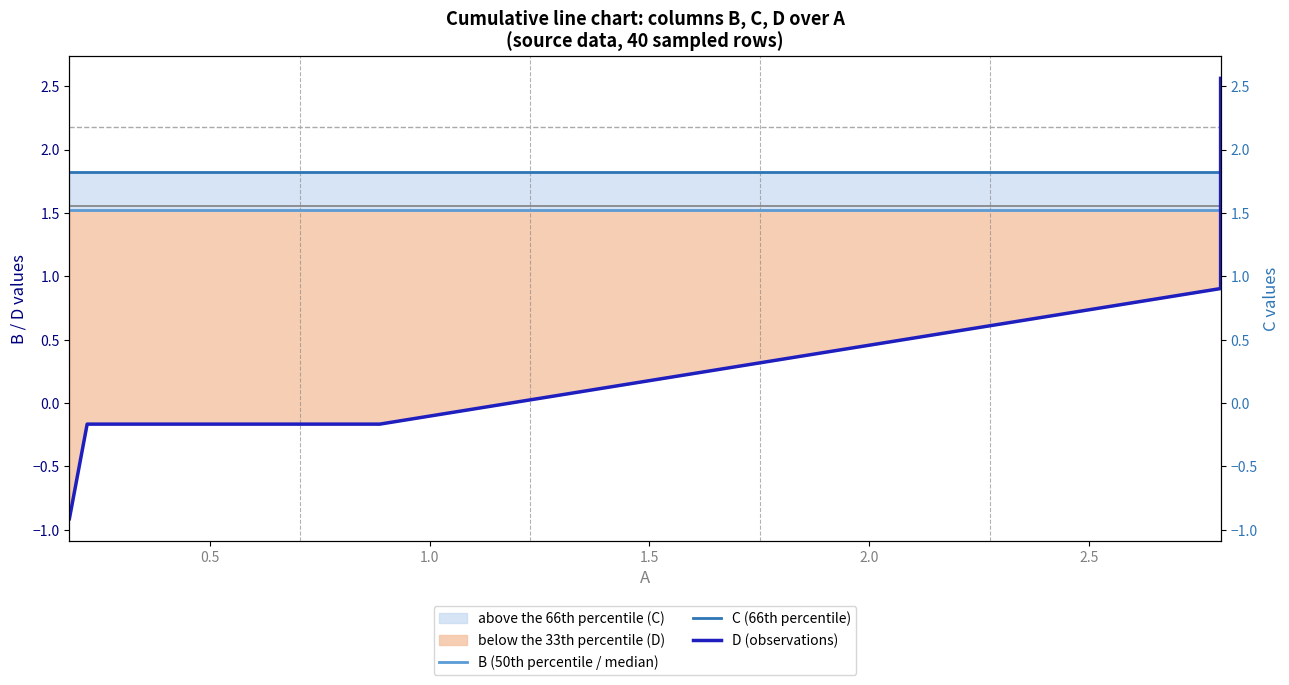

What is the minimum value for D (observations)?

-0.9